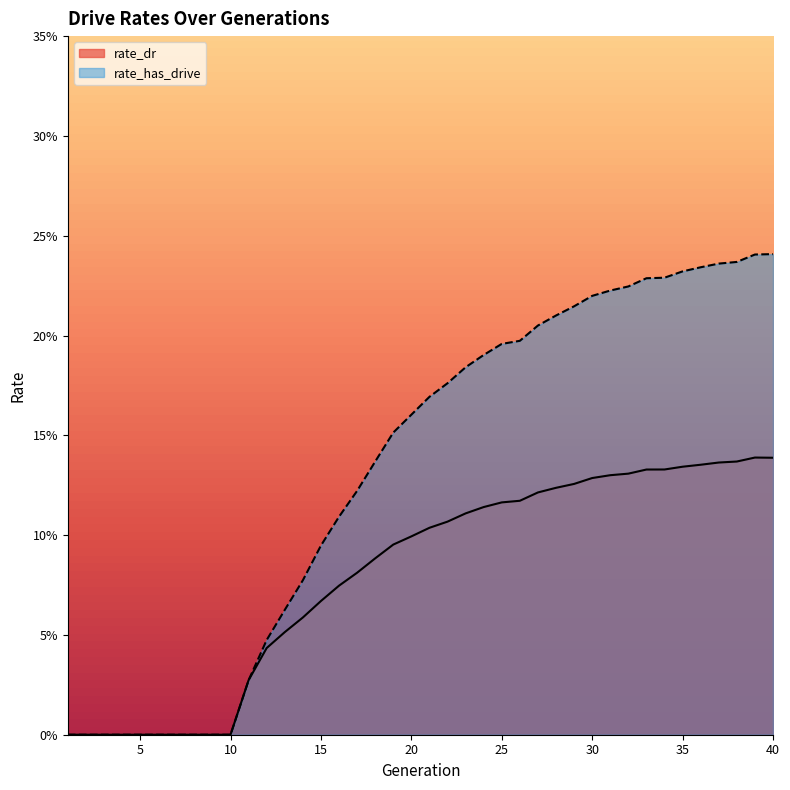

What is the difference between the maximum and second lowest values in the rate_has_drive series?

0.2